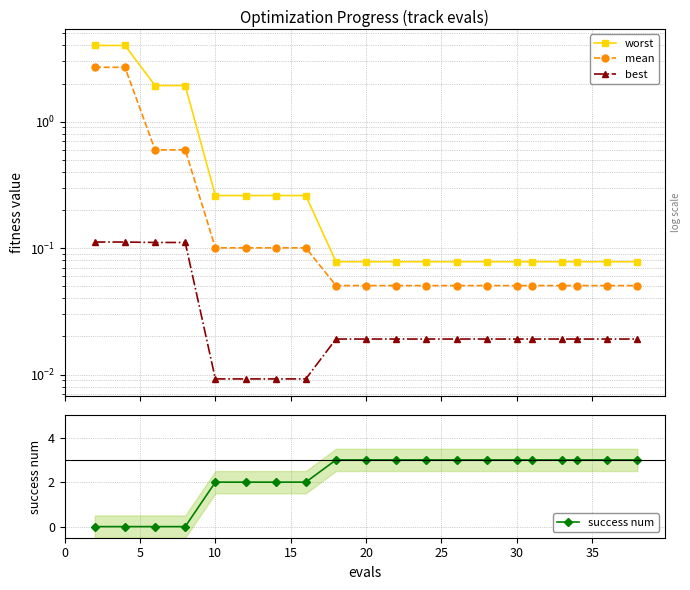

True or false: success num has a value of 2 at 10.

True